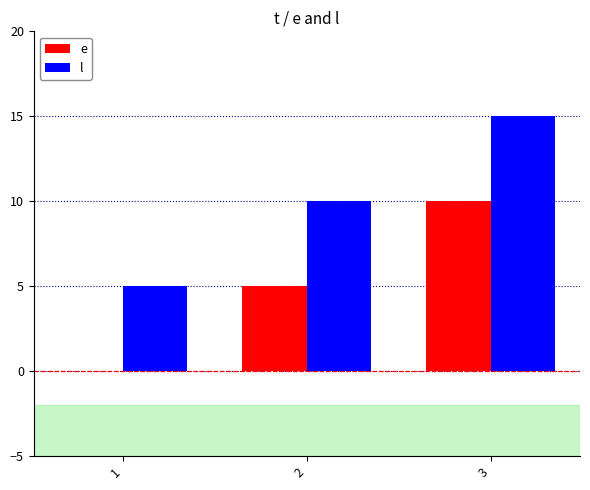

What is the total value across all series at 3?

25